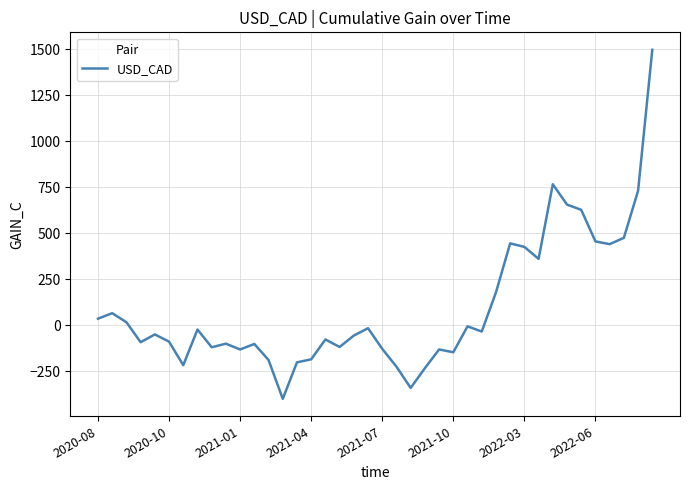

What is the difference between the maximum and minimum values?

1894.9